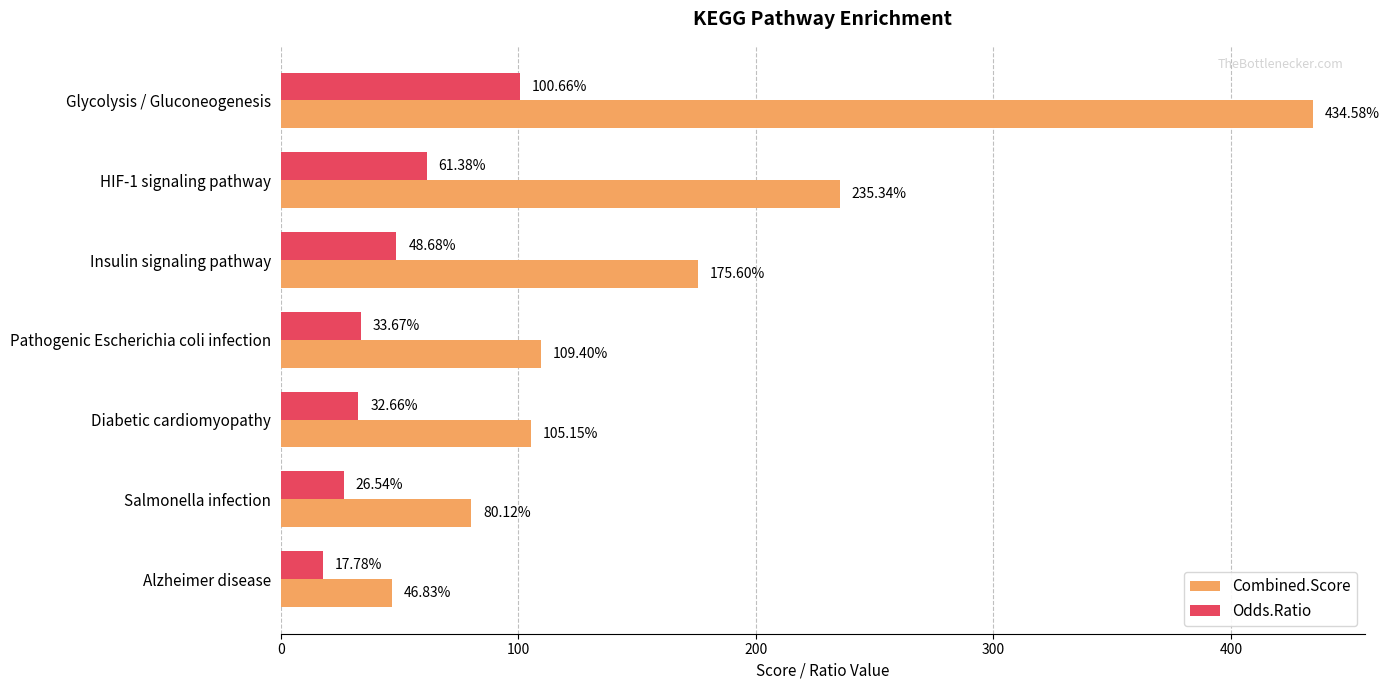

Which series changed the most between Salmonella infection and Alzheimer disease?

Combined.Score